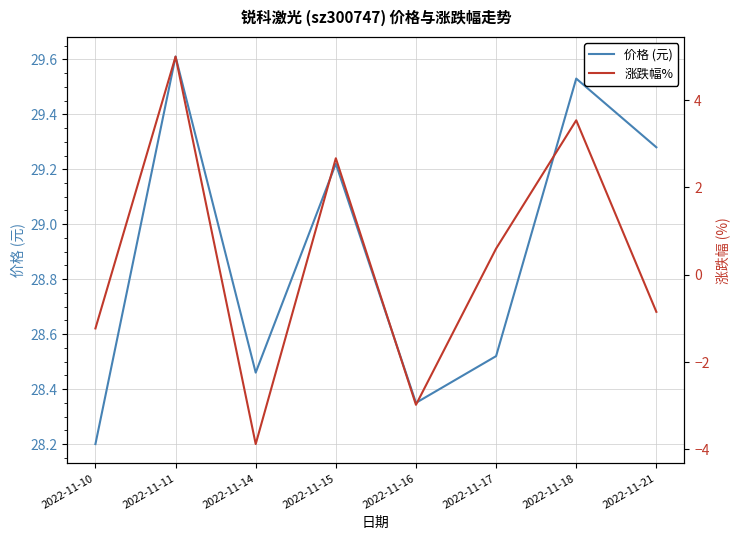

Is it true that 涨跌幅% equals 3.5 at 2022-11-18?

True